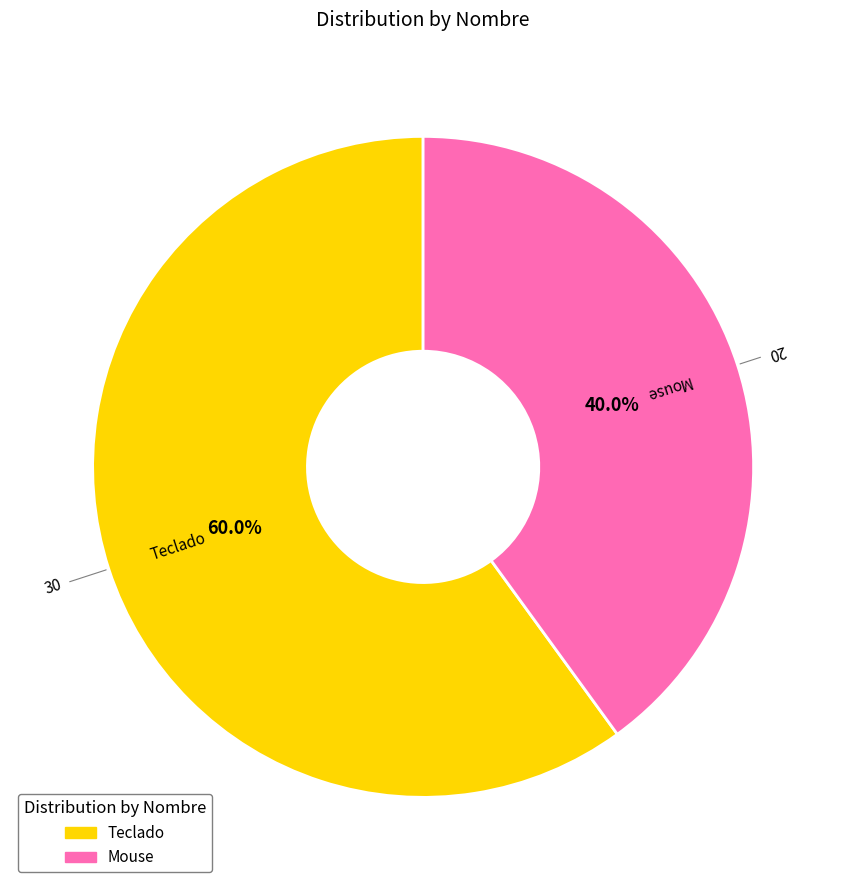

What percentage do Teclado and Mouse together represent?

100.0%